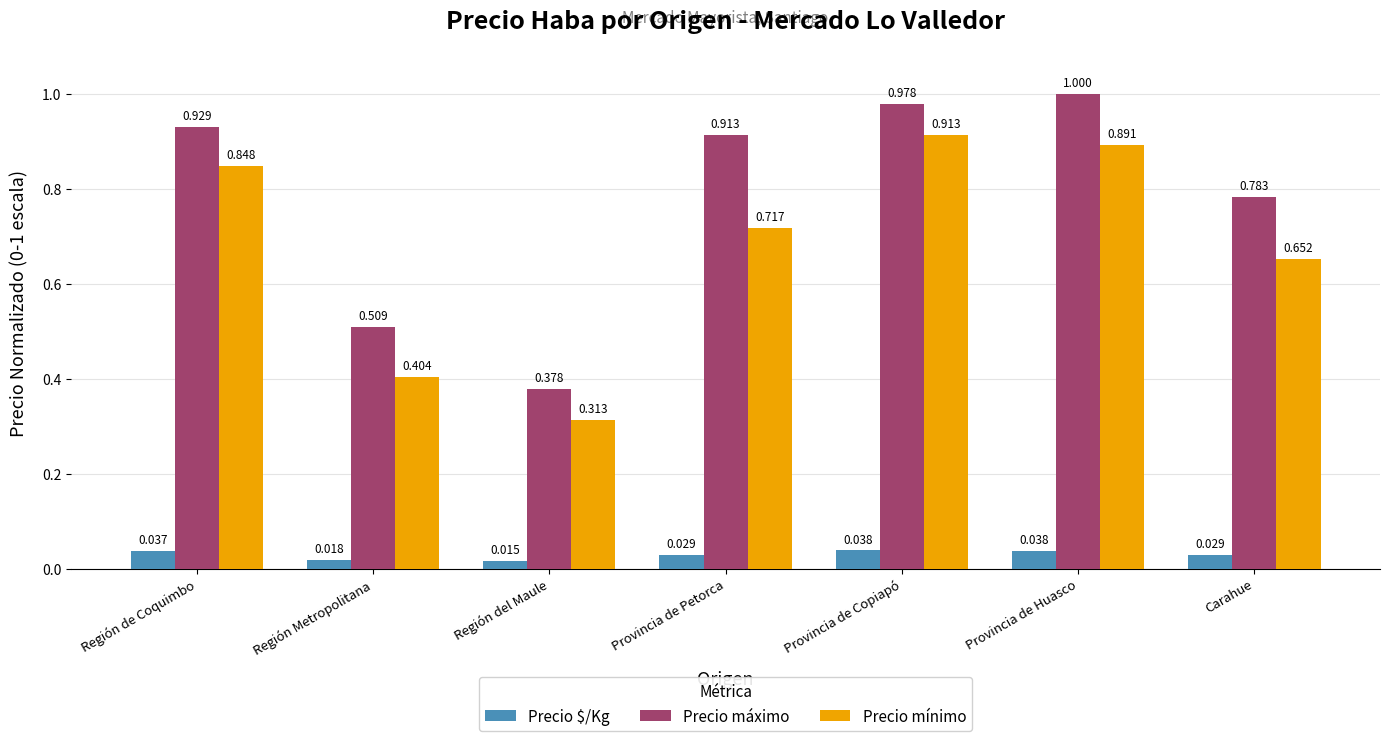

Between Región de Coquimbo and Provincia de Petorca, which series saw the biggest shift?

Precio mínimo